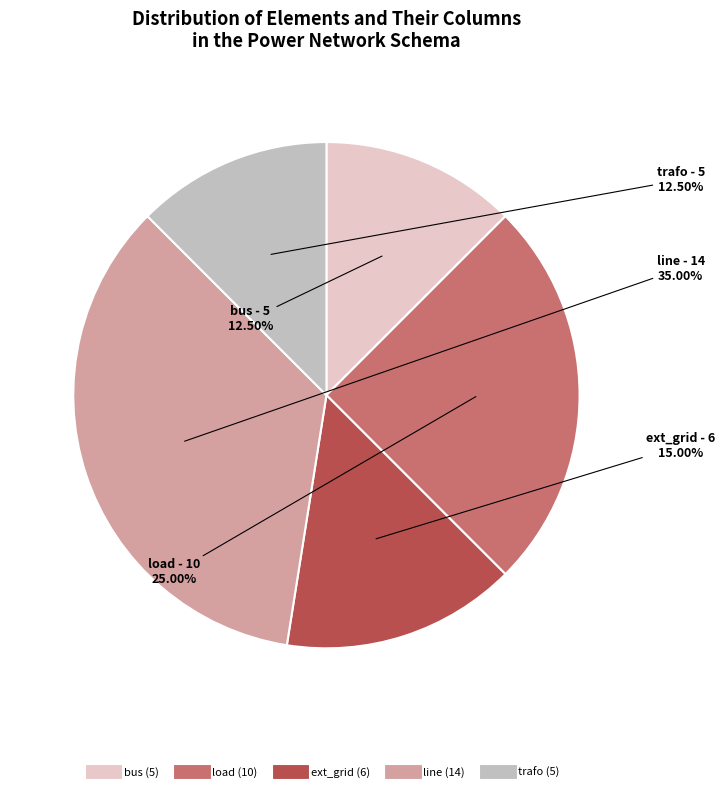

Which slice is the largest?

line